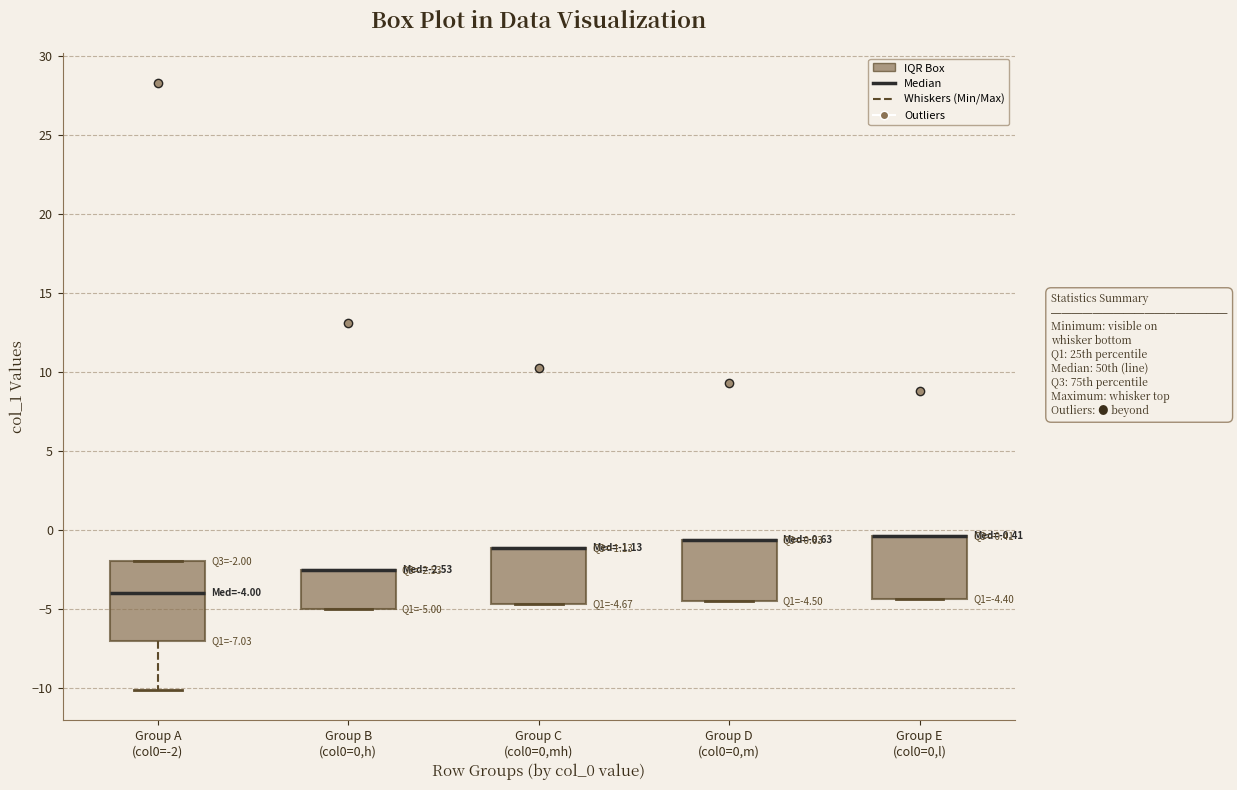

Comparing the boxes themselves (not the whiskers), which one is the tallest?

Group A (col0=-2)